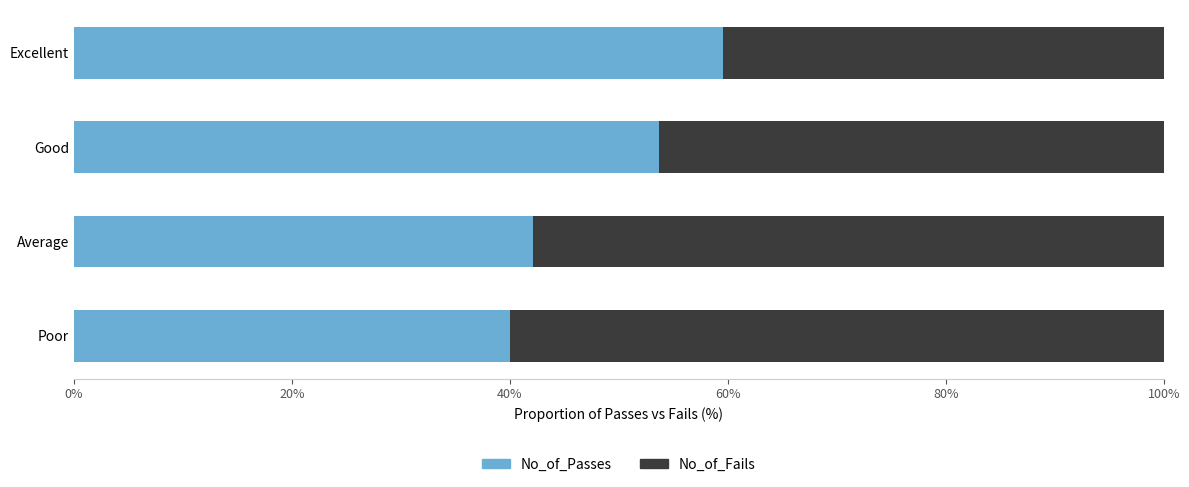

What is the total value across all series at Average?

100.0